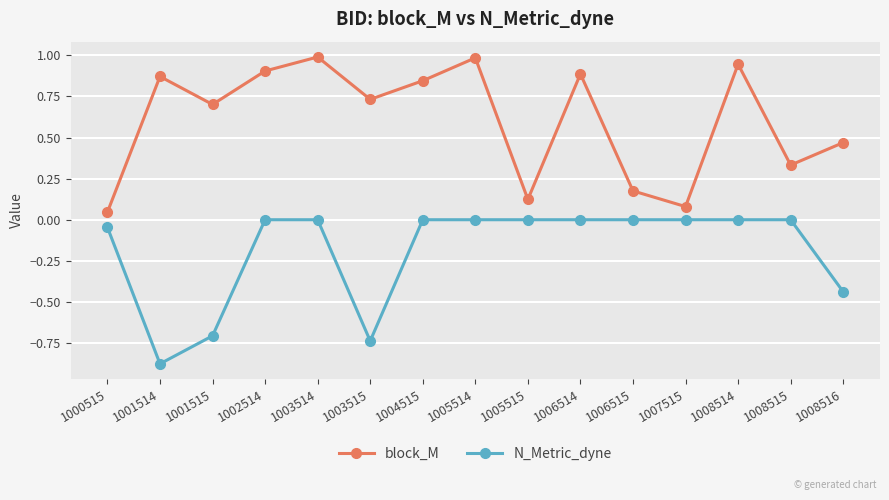

Rank the series by their average value, from highest to lowest.

block_M, N_Metric_dyne